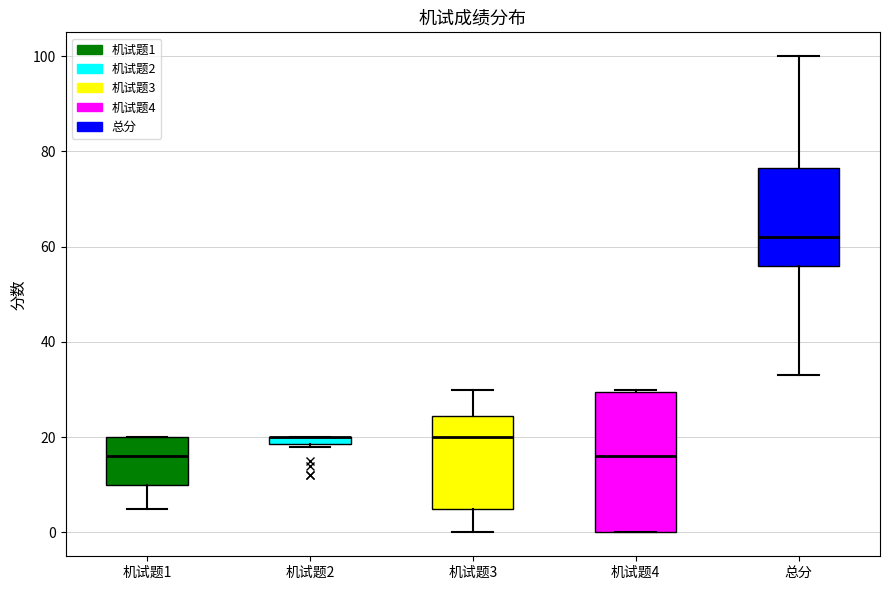

Which box is the tallest, from its lower edge to its upper edge?

机试题4